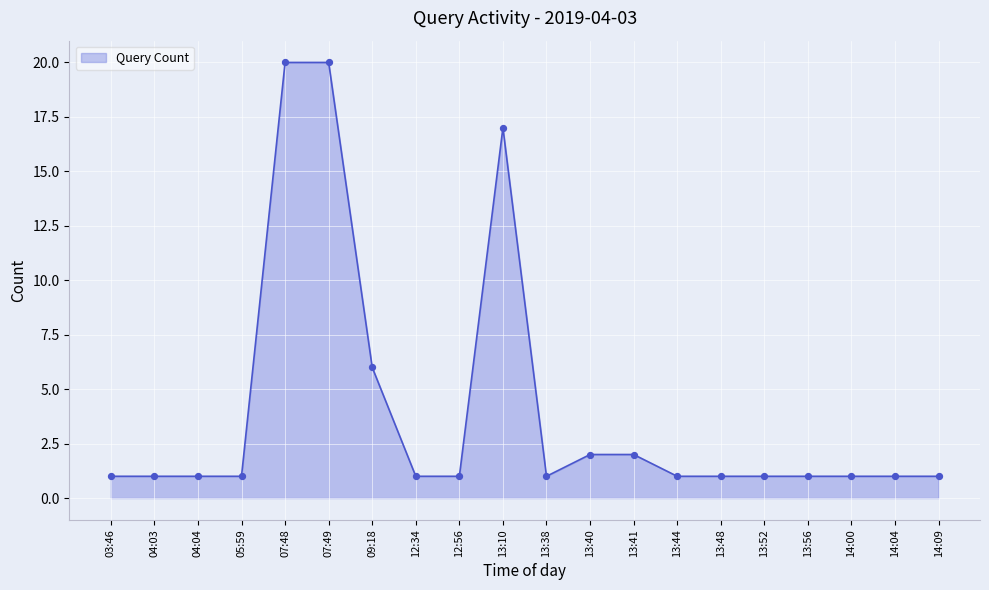

Which has a higher value, 13:40 or 07:48?

07:48